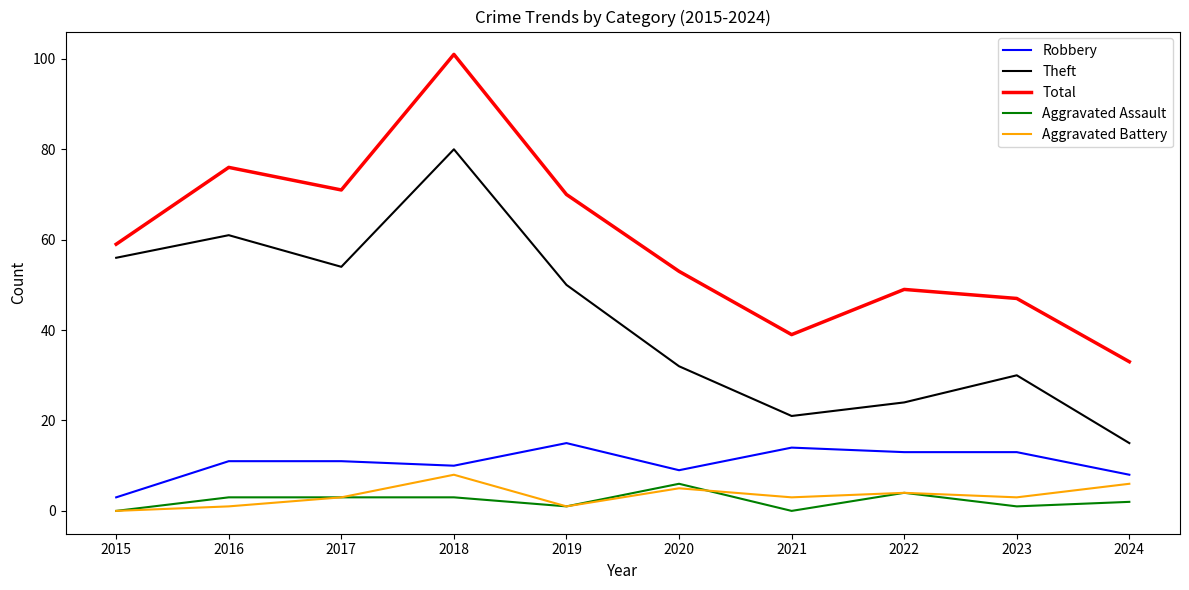

Which series has the largest total across all categories?

Total